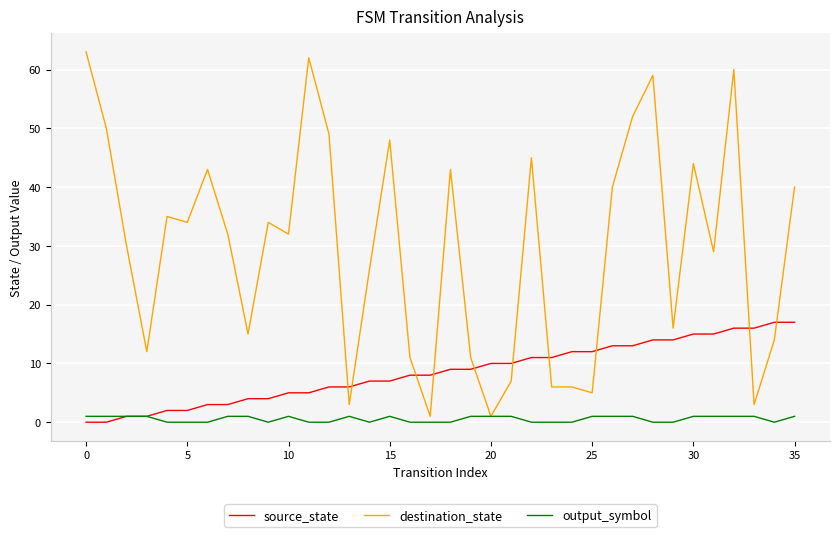

Which series has the largest range (max minus min)?

destination_state